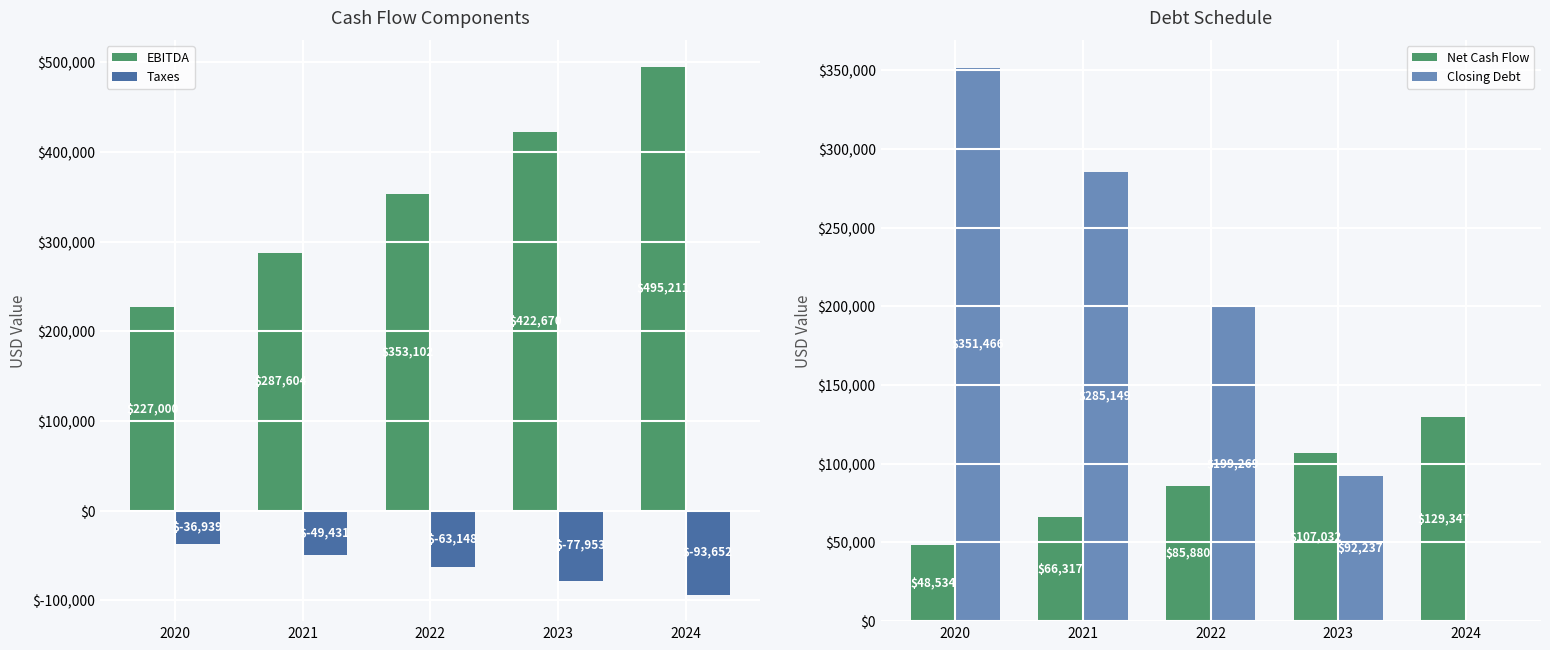

Which series has the widest spread of values?

Closing Debt